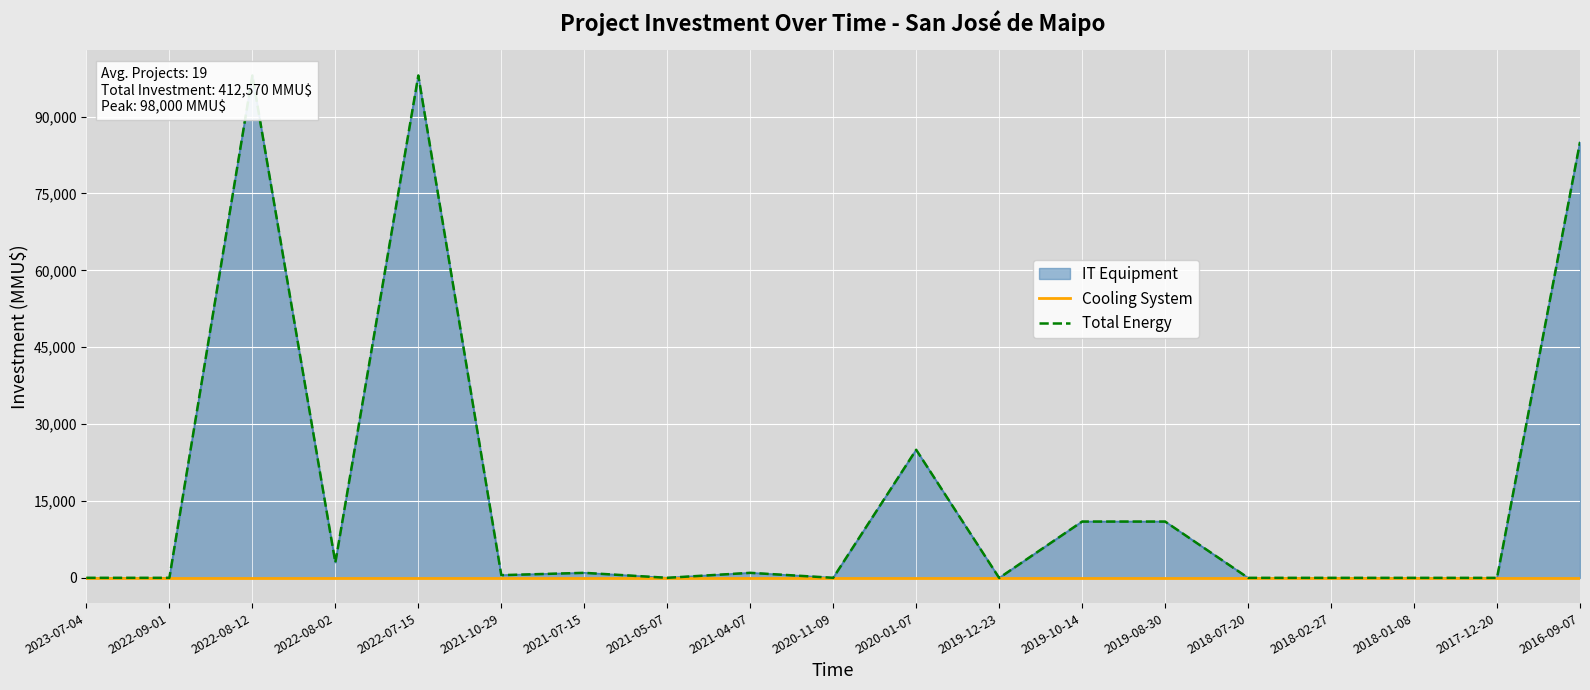

What is the value of the Total Energy point at the 11th from the left?

25000